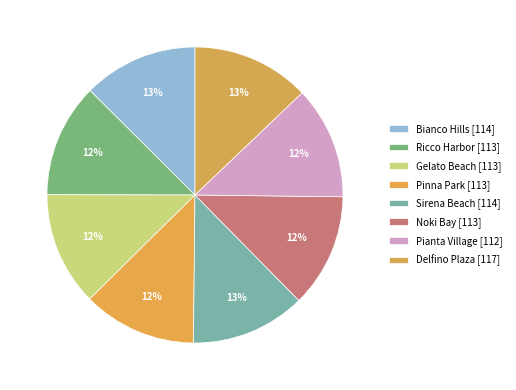

Rank the categories by value from lowest to highest.

Pianta Village, Ricco Harbor, Gelato Beach, Pinna Park, Noki Bay, Bianco Hills, Sirena Beach, Delfino Plaza